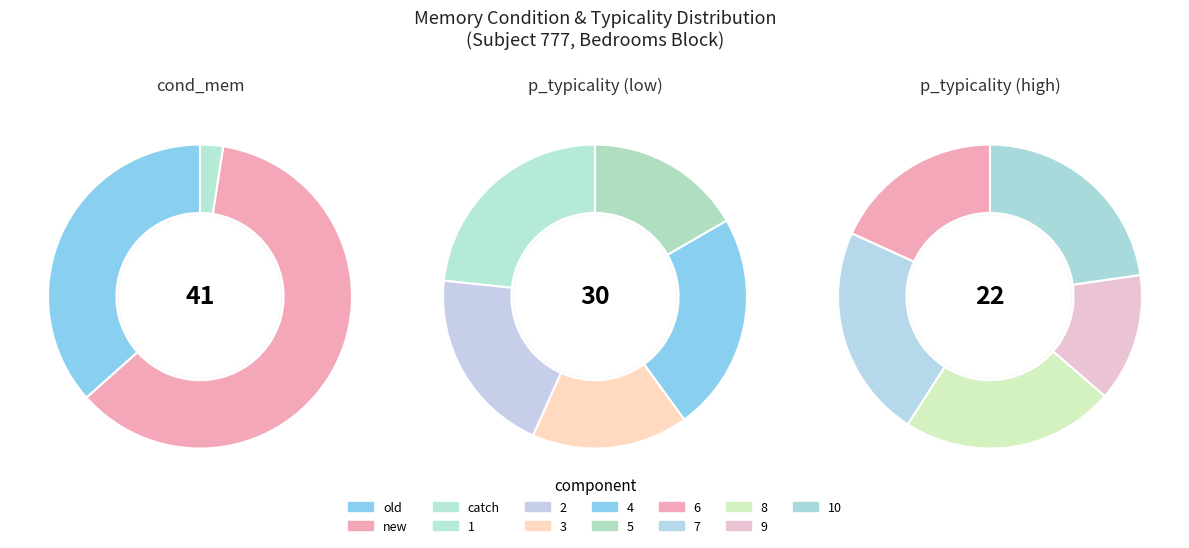

Is there a majority slice in this chart?

No